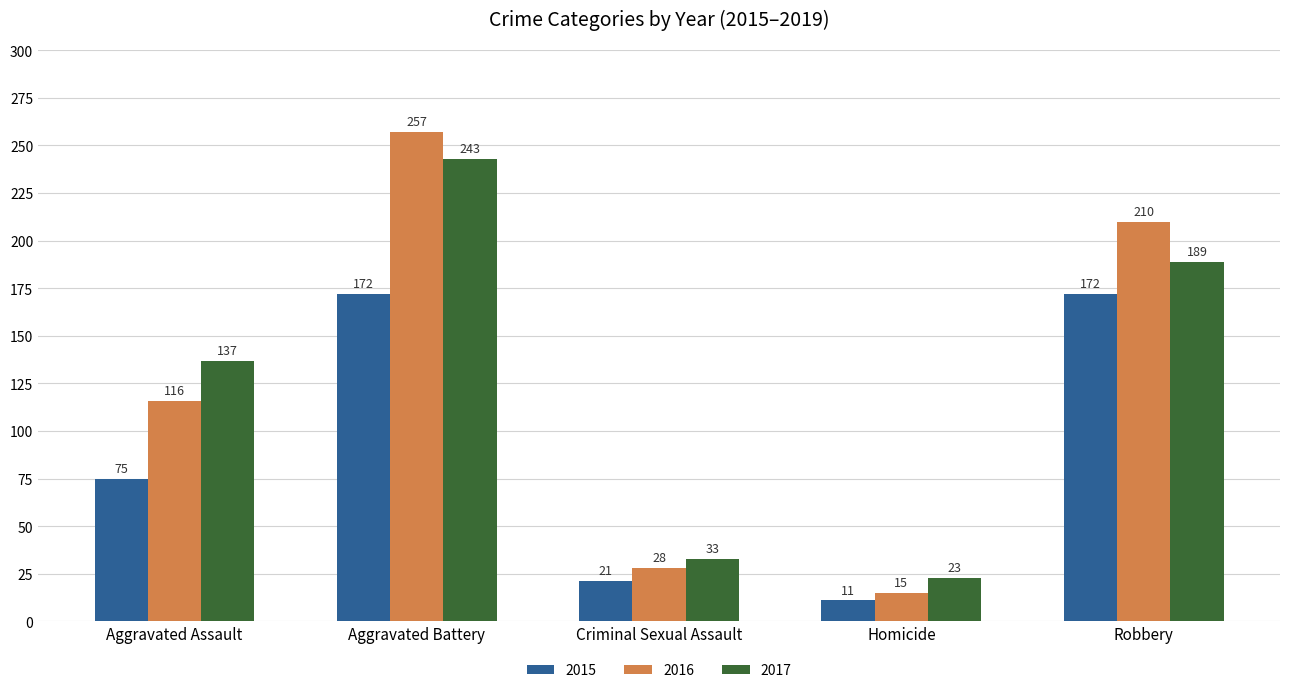

What is the minimum value shown in the chart?

11